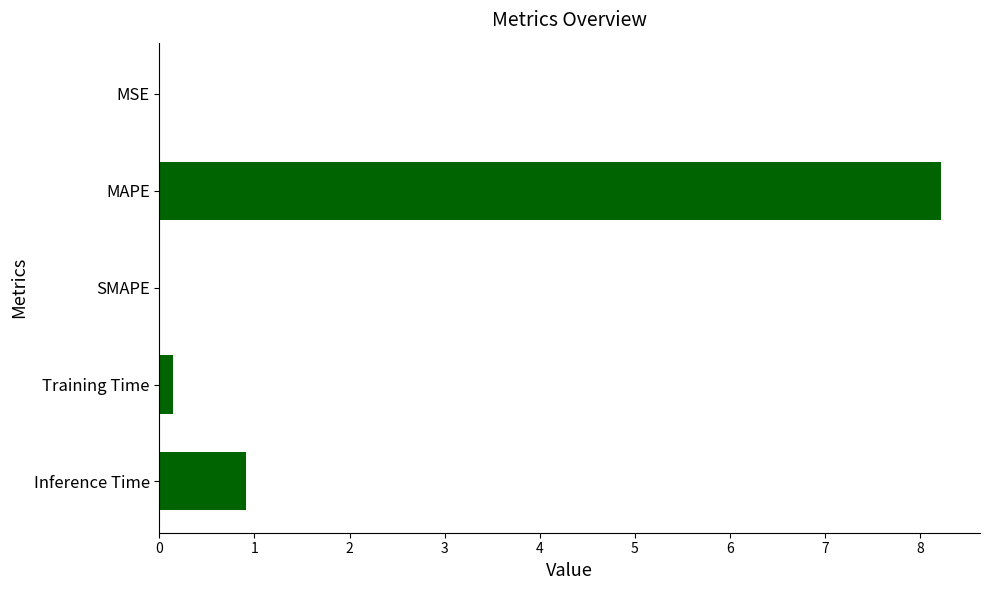

What is the sum of all values?

9.3